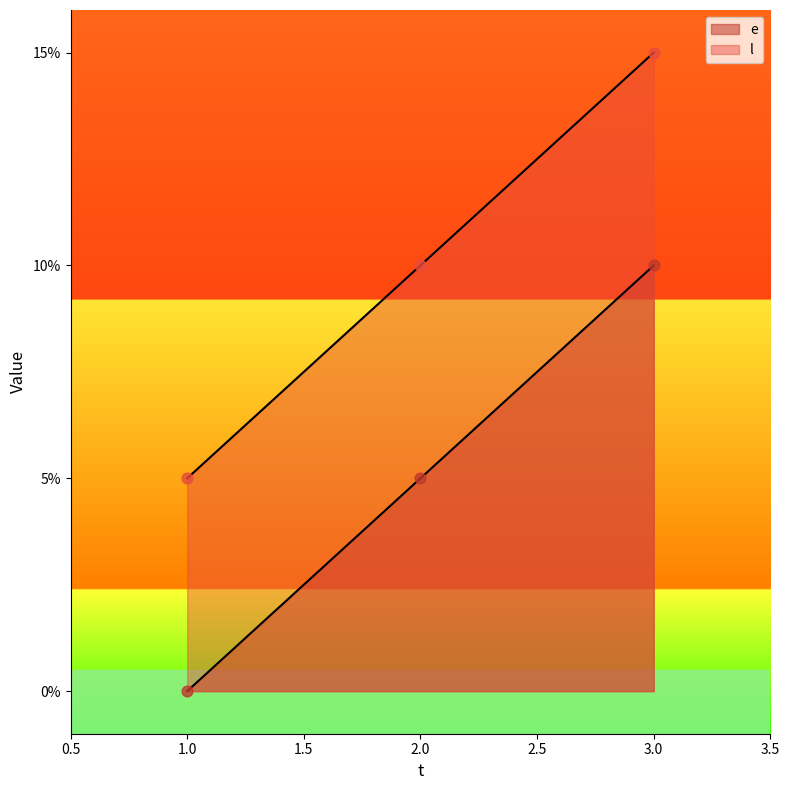

At how many categories does at least one series exceed 8?

2